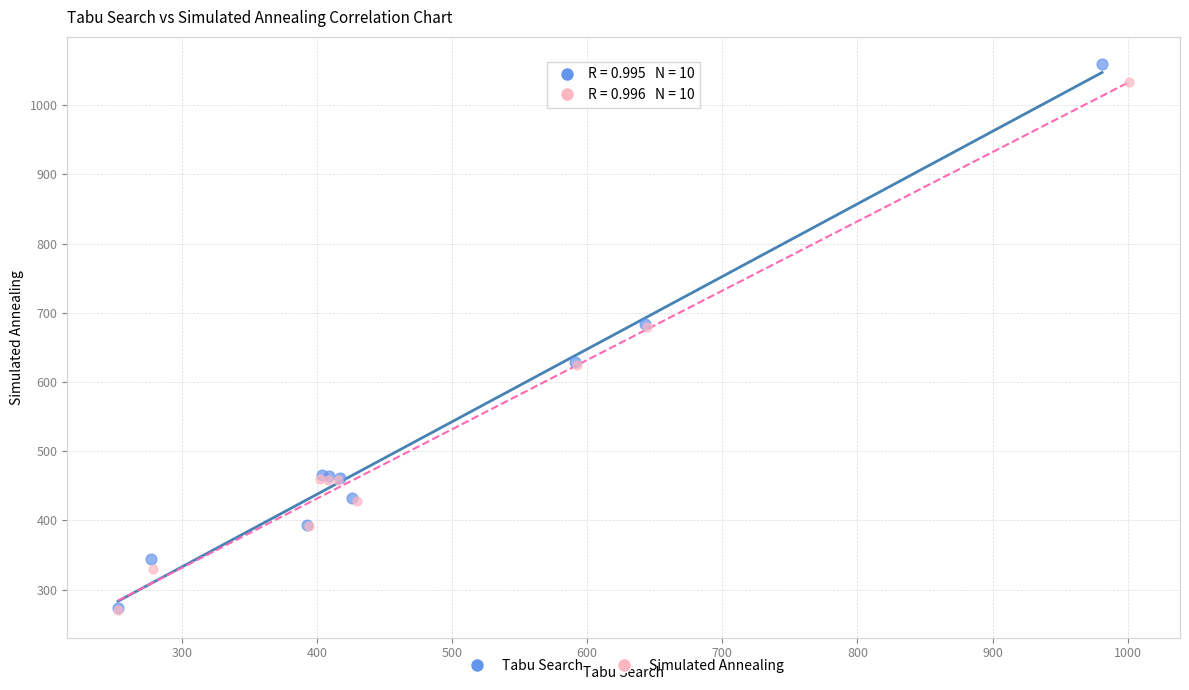

Which series has the widest spread of Y values?

Tabu Search